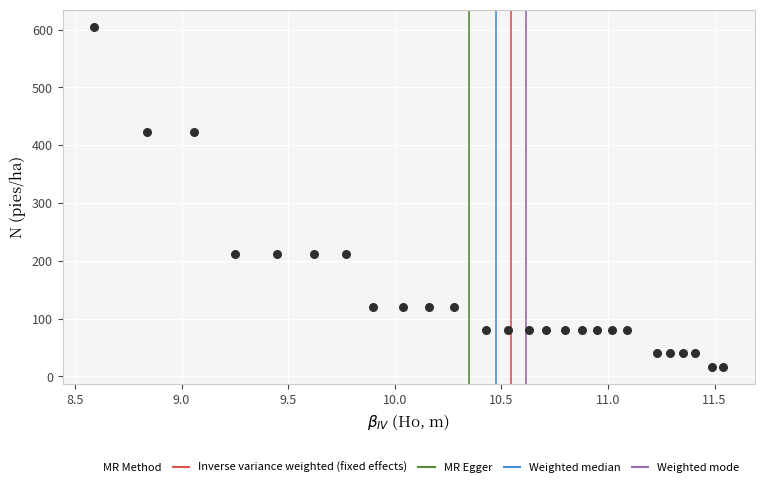

What is the range of Y values (max minus min)?

588.6